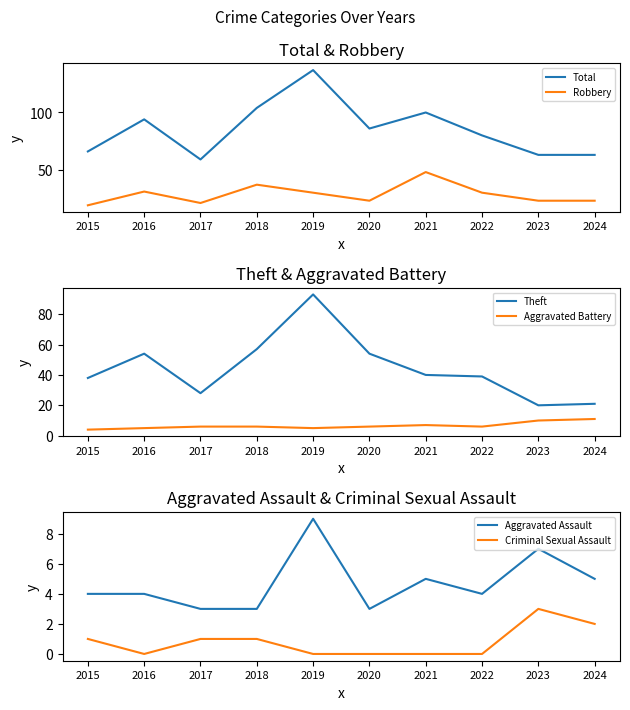

What is the sum of the Criminal Sexual Assault values at 2020 and 2024?

2